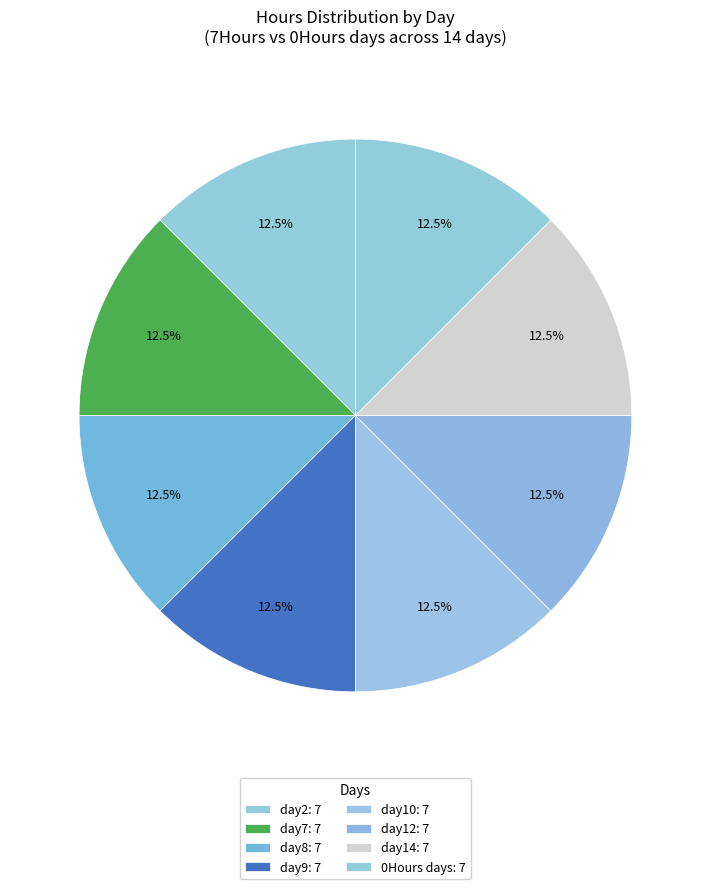

Which category has the biggest portion of the pie?

day2